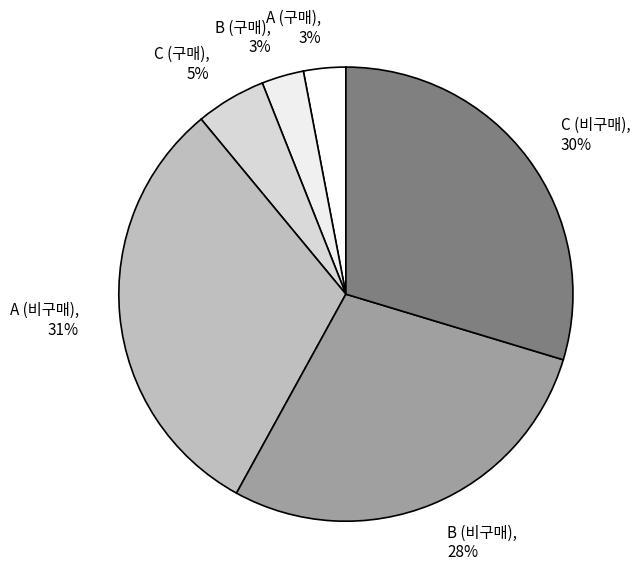

Is there any slice that represents more than half of the pie?

No